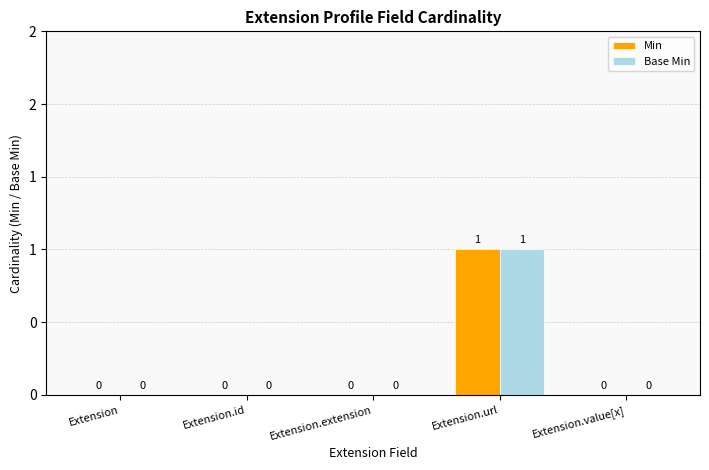

What is the sum of all Min values?

1